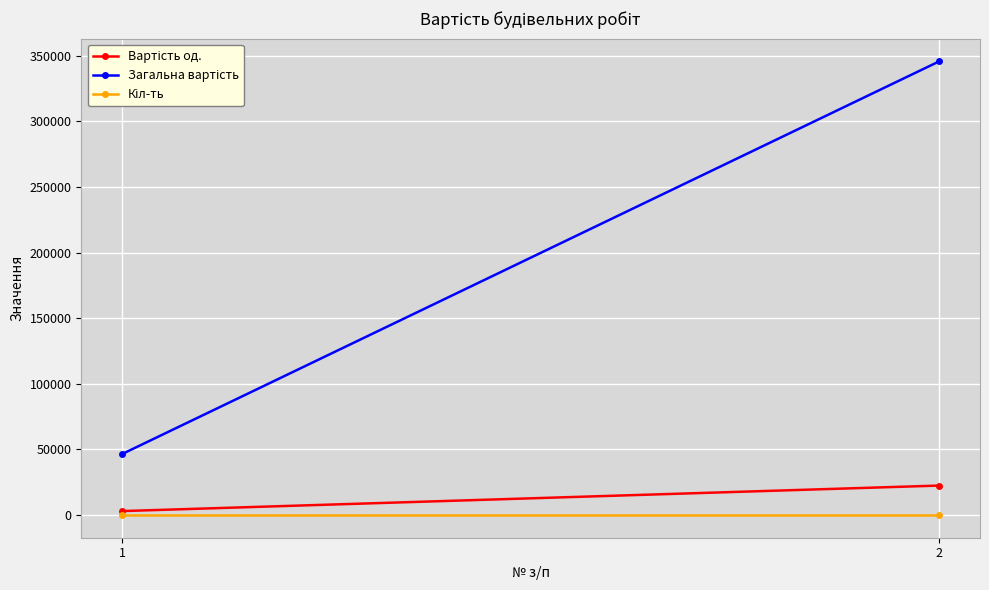

Is it true that Кіл-ть equals 15.4 at 1?

True